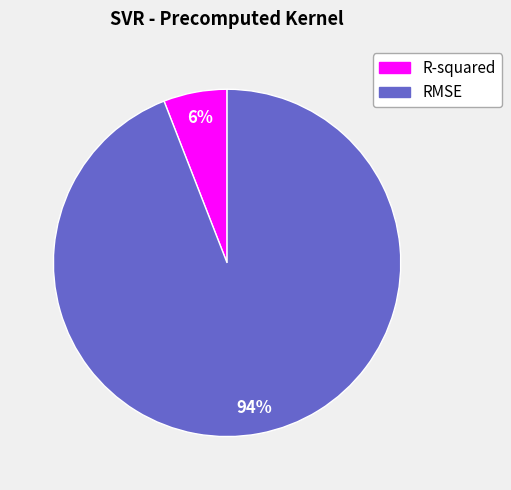

To the nearest percent, what percentage of the pie is RMSE?

94%